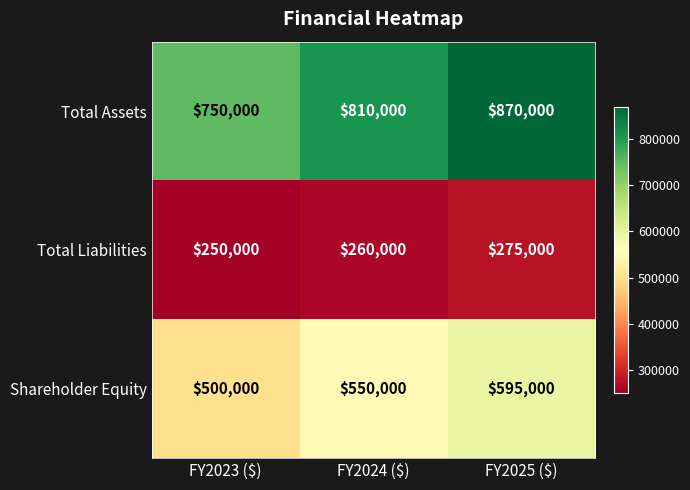

Rank the series by their maximum value, from highest to lowest.

Total Assets, Shareholder Equity, Total Liabilities